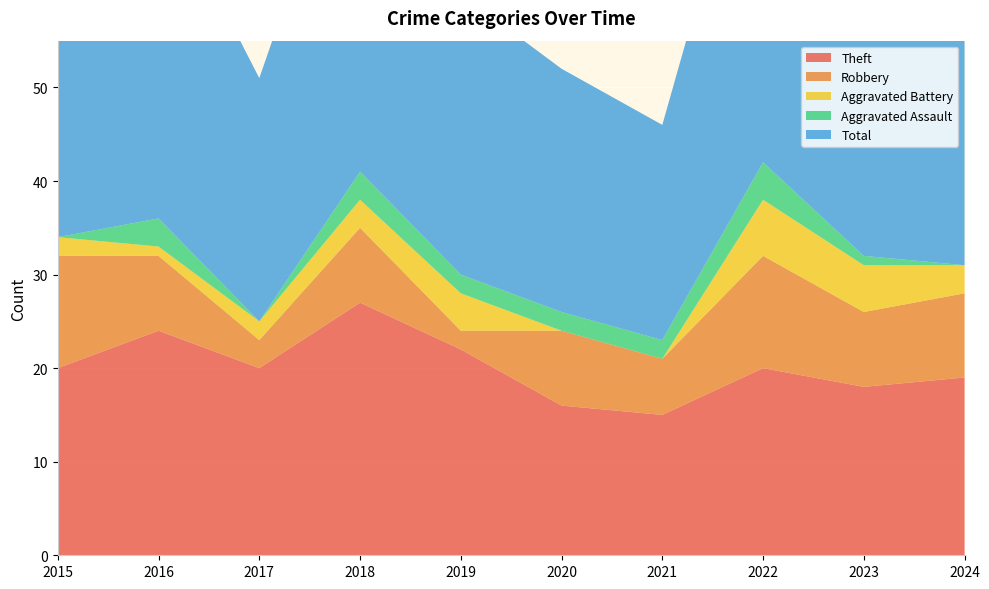

Reading left to right, extract all data points from this chart.

Theft: 2015=20	2016=24	2017=20	2018=27	2019=22	2020=16	2021=15	2022=20	2023=18	2024=19
Robbery: 2015=12	2016=8	2017=3	2018=8	2019=2	2020=8	2021=6	2022=12	2023=8	2024=9
Aggravated Battery: 2015=2	2016=1	2017=2	2018=3	2019=4	2020=0	2021=0	2022=6	2023=5	2024=3
Aggravated Assault: 2015=0	2016=3	2017=0	2018=3	2019=2	2020=2	2021=2	2022=4	2023=1	2024=0
Total: 2015=34	2016=36	2017=26	2018=41	2019=30	2020=26	2021=23	2022=42	2023=34	2024=31